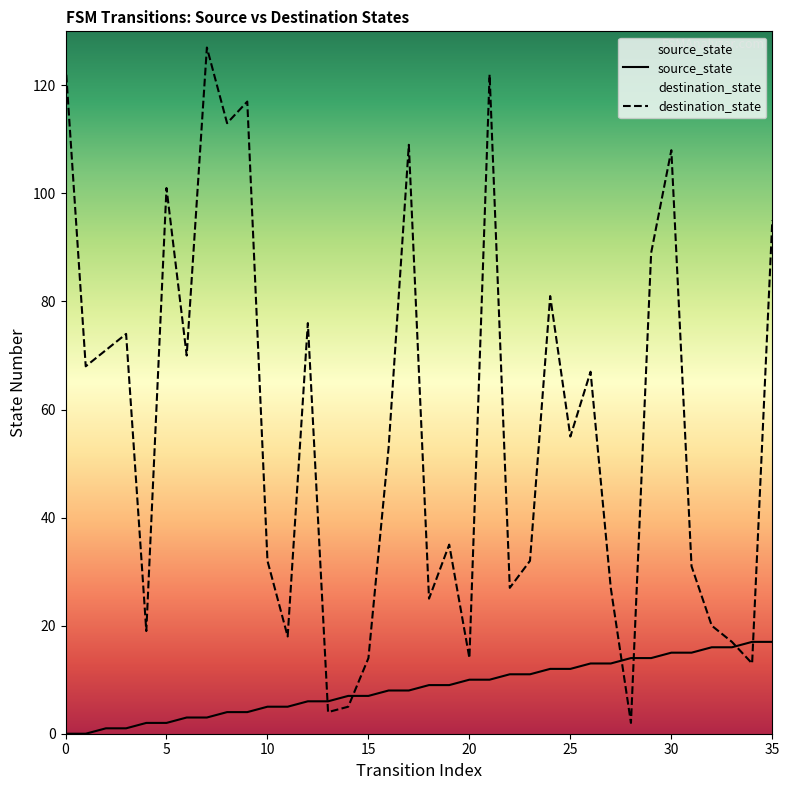

What is the lowest value of the destination_state series?

2